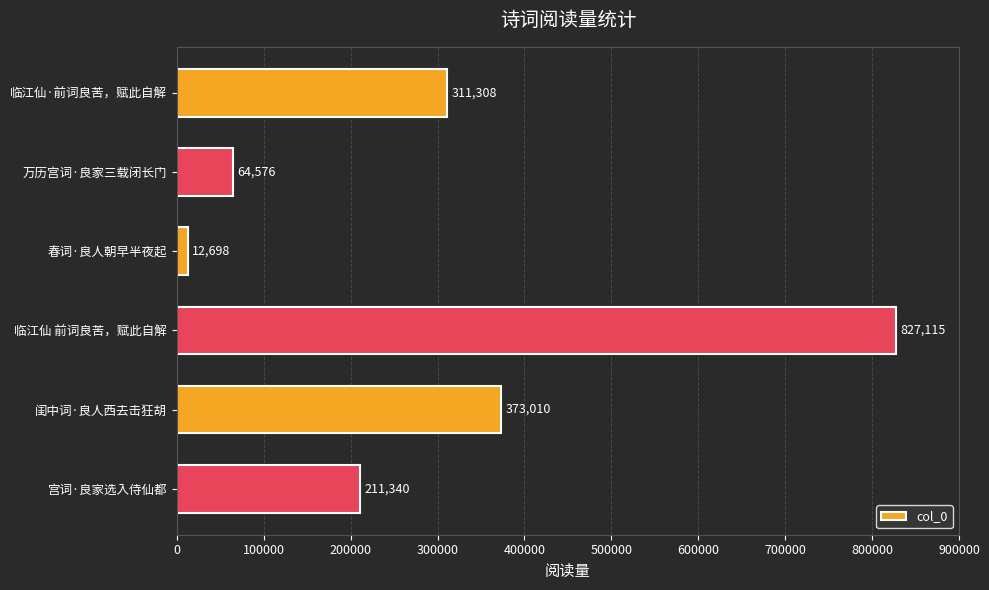

True or false: the data shows 311308 at 临江仙·前词良苦，赋此自解.

True